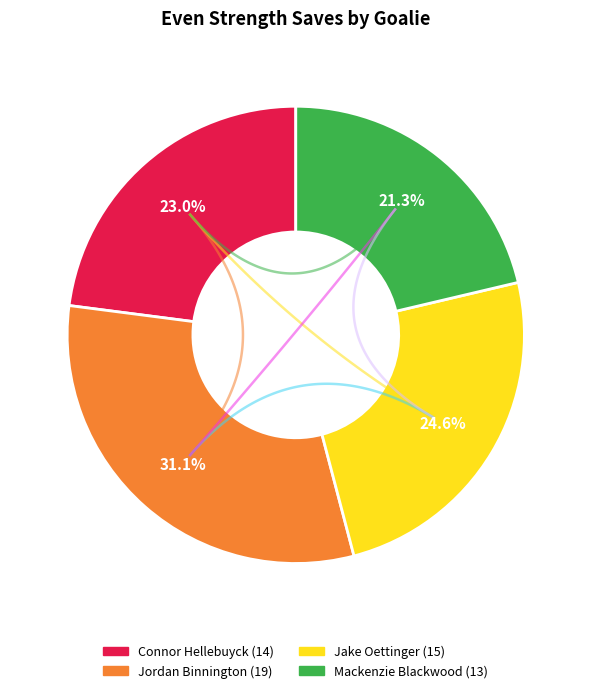

True or false: Connor Hellebuyck accounts for 31% of the total.

False